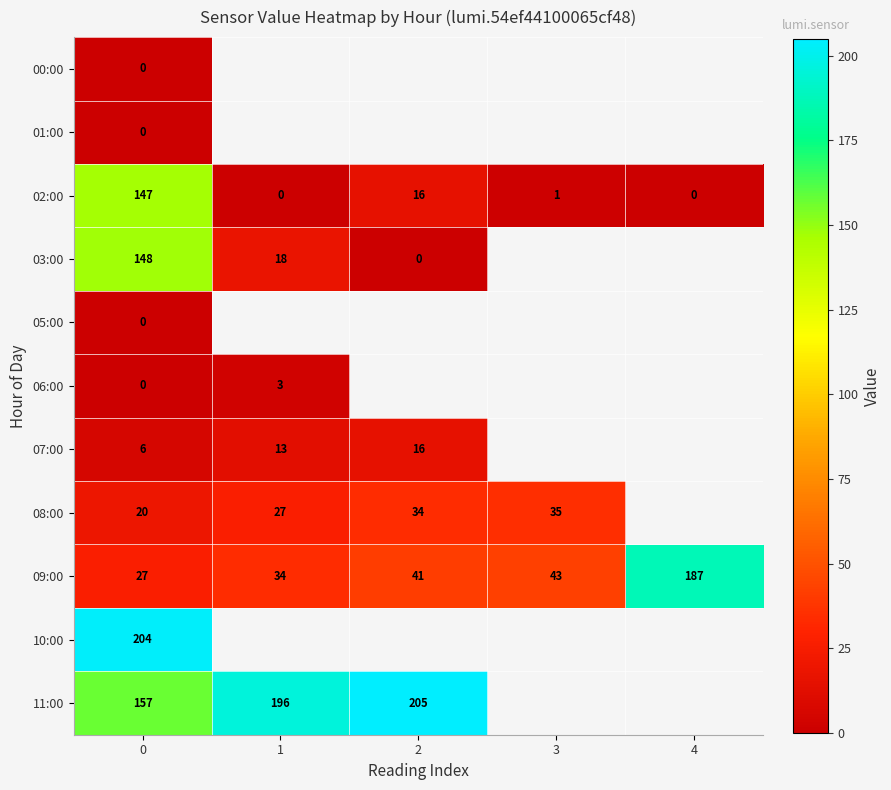

What is the difference between the second highest and second lowest values in the 02:00 series?

16